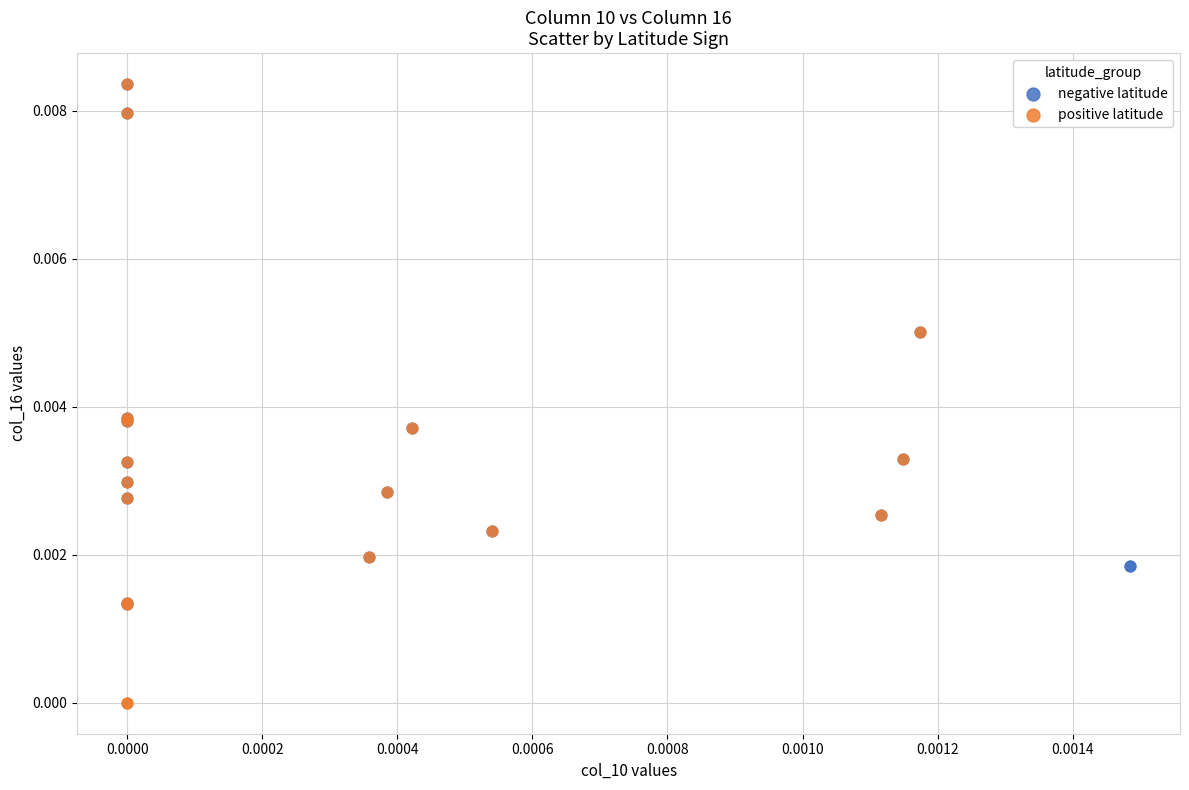

Which series reaches the minimum Y coordinate?

positive latitude